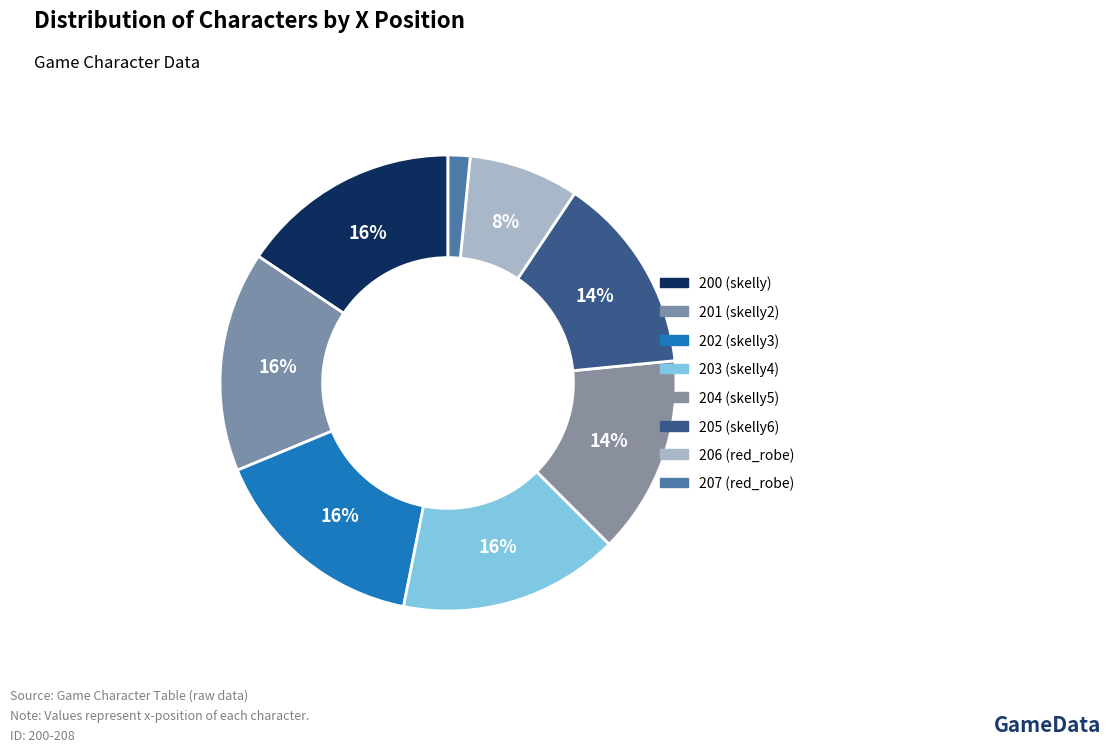

How many slices are in this pie chart?

8